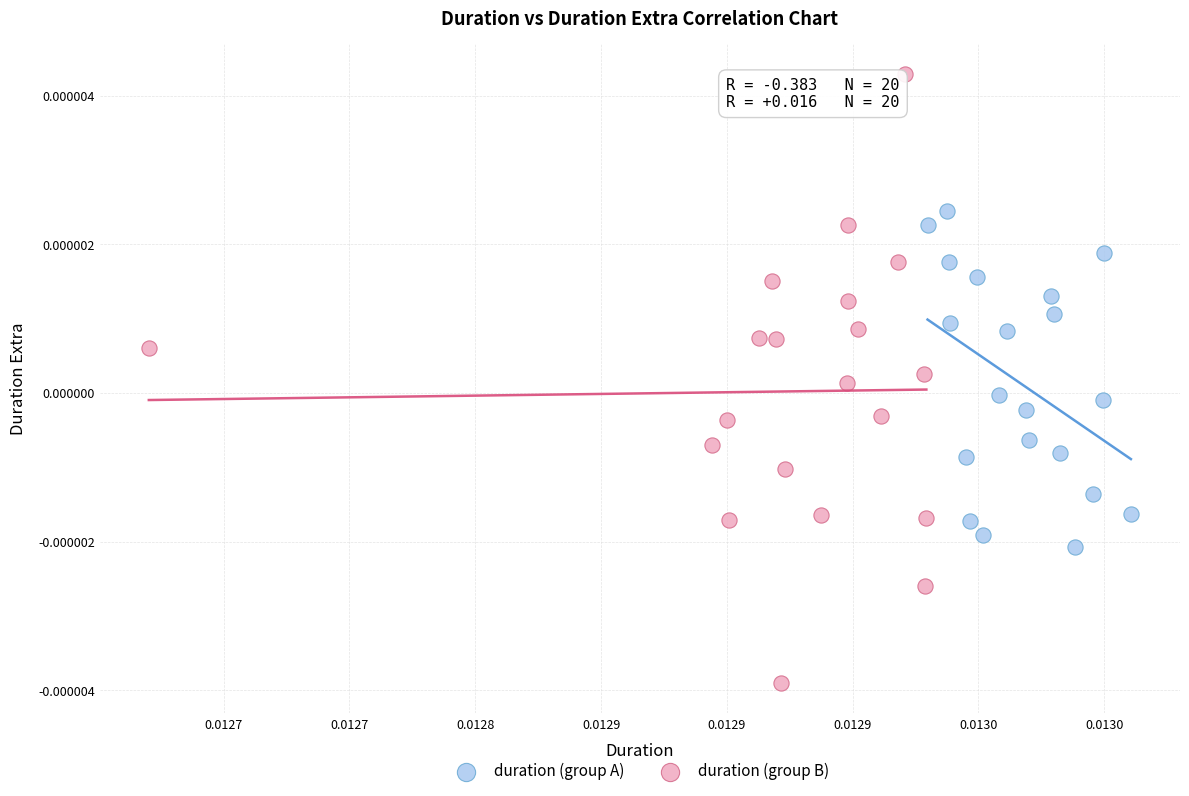

What are all the series names shown in the legend?

duration (group A), duration (group B)